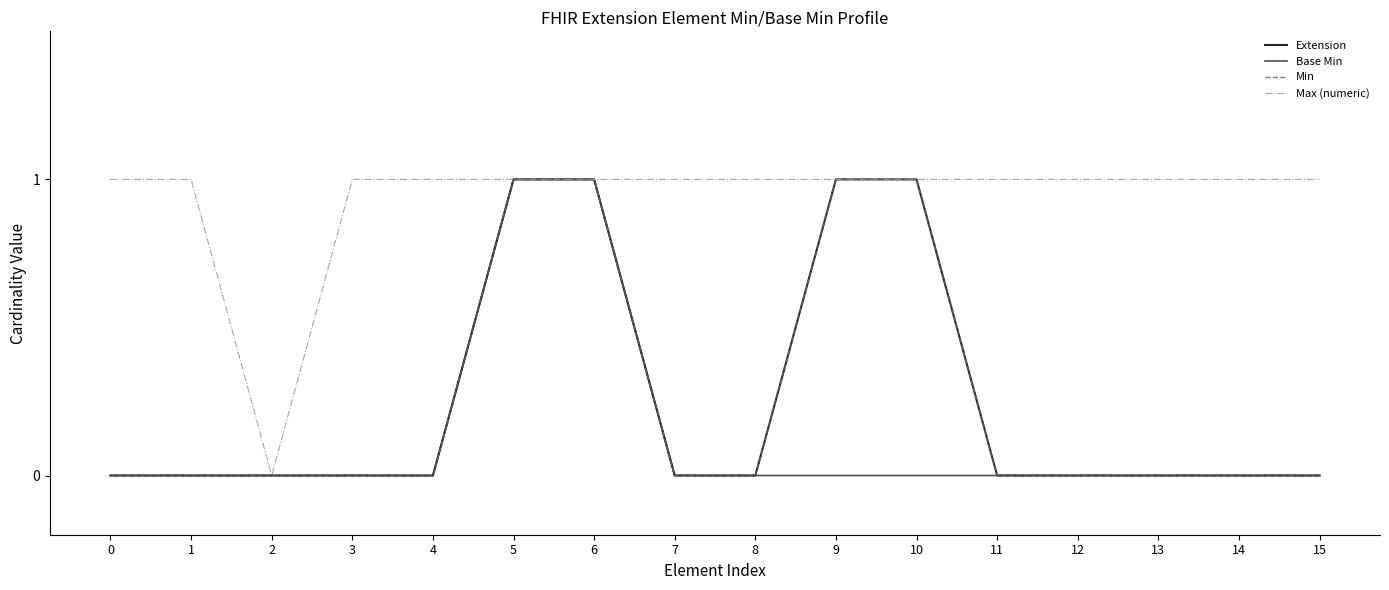

What is the value of the Max (numeric) point at the 5th from the left?

1